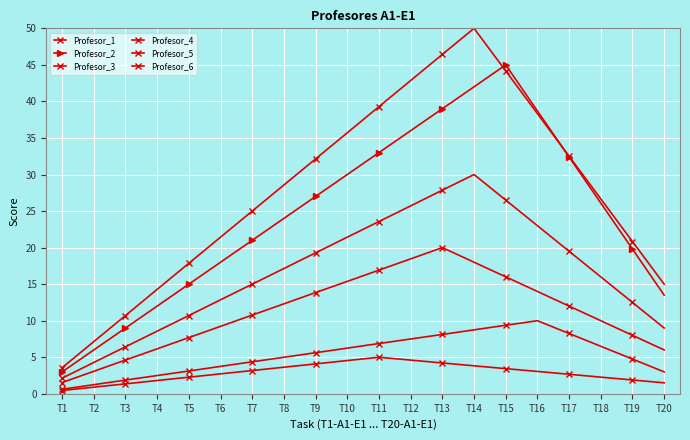

Reading left to right, extract all data points from this chart.

Profesor_1: 3.6	7.1	10.7	14.3	17.9	21.4	25.0	28.6	32.1	35.7	39.3	42.9	46.4	50.0	44.2	38.3	32.5	26.7	20.8	15.0
Profesor_2: 3.0	6.0	9.0	12.0	15.0	18.0	21.0	24.0	27.0	30.0	33.0	36.0	39.0	42.0	45.0	38.7	32.4	26.1	19.8	13.5
Profesor_3: 2.1	4.3	6.4	8.6	10.7	12.9	15.0	17.1	19.3	21.4	23.6	25.7	27.9	30.0	26.5	23.0	19.5	16.0	12.5	9.0
Profesor_4: 1.5	3.1	4.6	6.2	7.7	9.2	10.8	12.3	13.8	15.4	16.9	18.5	20.0	18.0	16.0	14.0	12.0	10.0	8.0	6.0
Profesor_5: 0.6	1.2	1.9	2.5	3.1	3.8	4.4	5.0	5.6	6.2	6.9	7.5	8.1	8.8	9.4	10.0	8.2	6.5	4.8	3.0
Profesor_6: 0.5	0.9	1.4	1.8	2.3	2.7	3.2	3.6	4.1	4.5	5.0	4.6	4.2	3.8	3.4	3.1	2.7	2.3	1.9	1.5